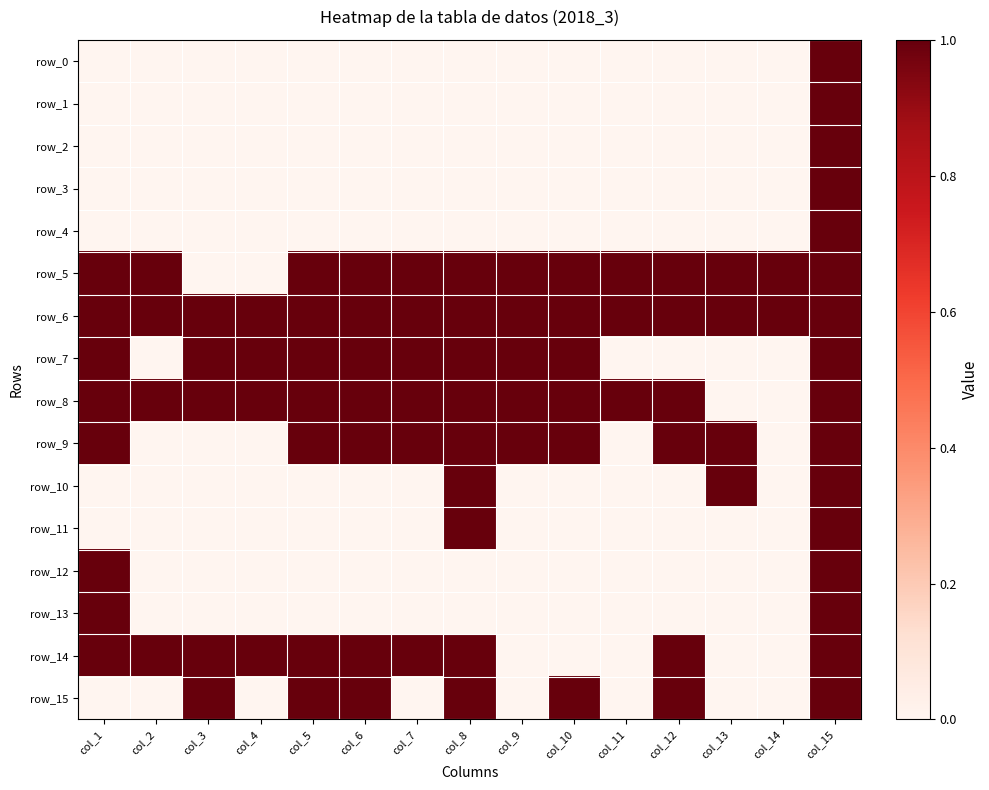

What is the difference between the maximum and minimum values in the row_1 series?

1